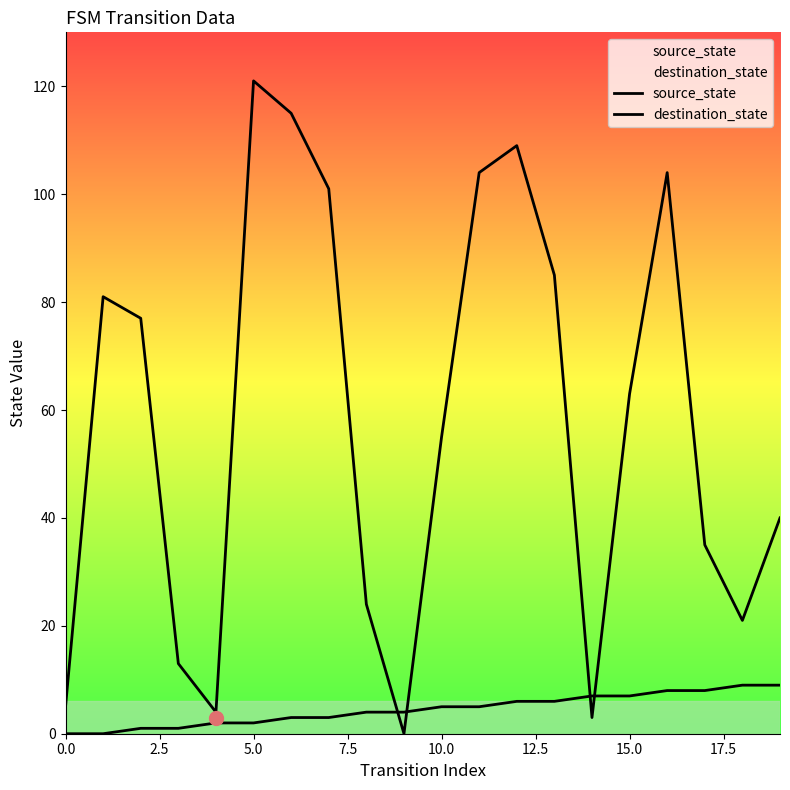

The source_state series shows 5 at 18. True or false?

False